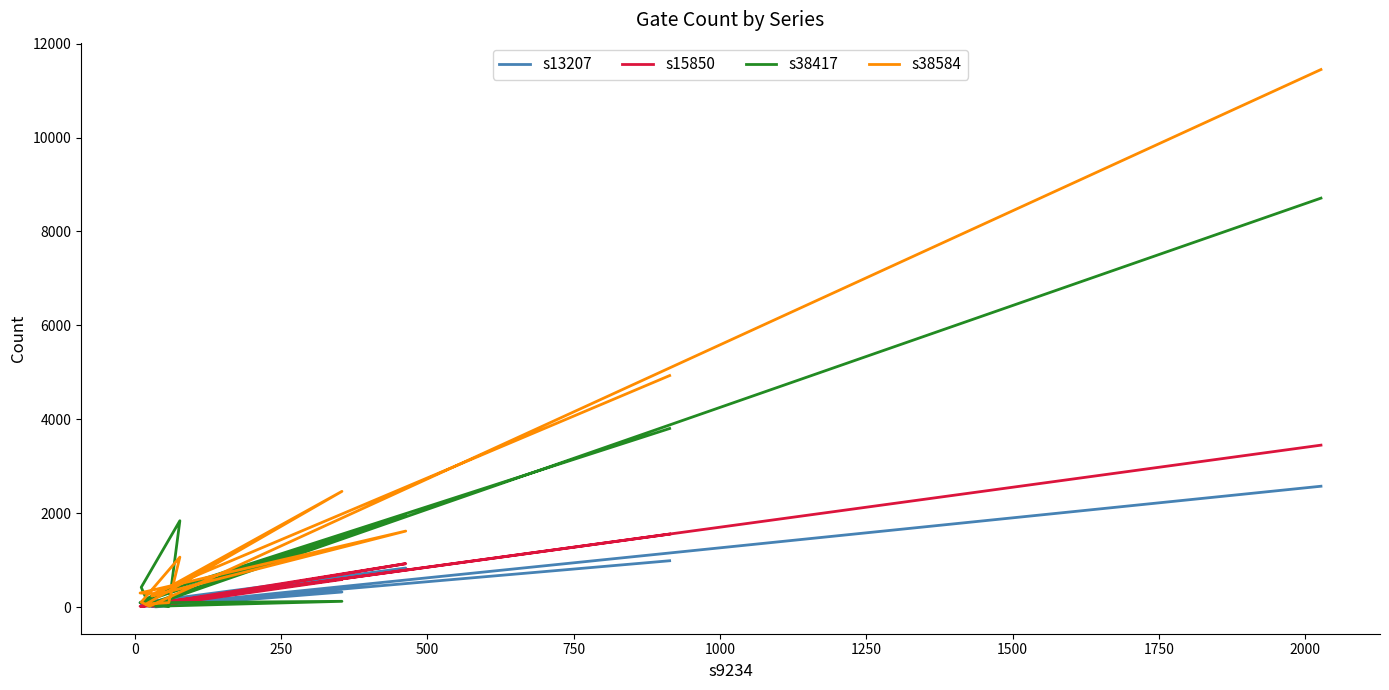

Reading left to right, what are all the values shown in this chart?

s13207: 986	35	93	831	14	4	320	57	135	43	39	16	2573
s15850: 1554	49	16	924	23	21	587	62	61	98	11	42	3448
s38417: 3803	258	93	1949	84	17	122	91	13	1838	421	20	8709
s38584: 4930	287	299	1618	236	272	2464	63	94	1063	105	17	11448